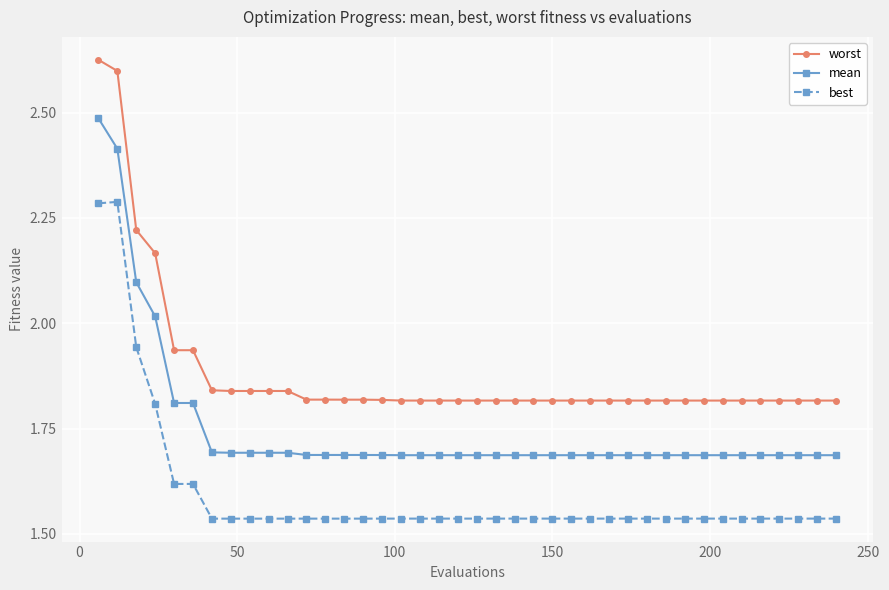

Rank the series by their maximum value, from highest to lowest.

worst, mean, best